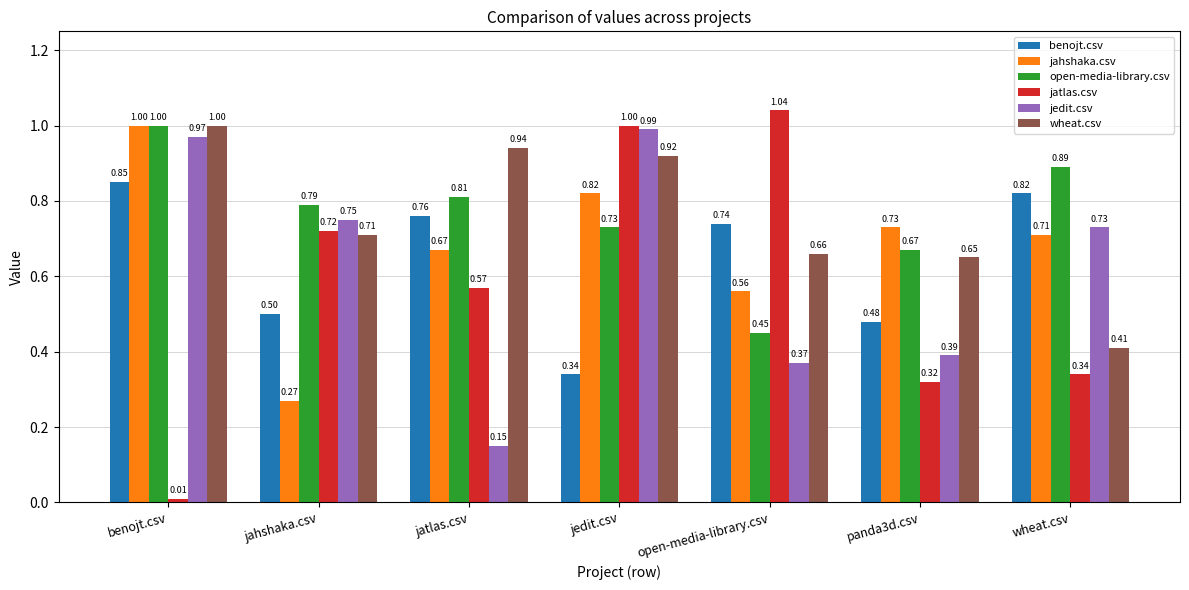

Does the chart contain stacked bars?

No